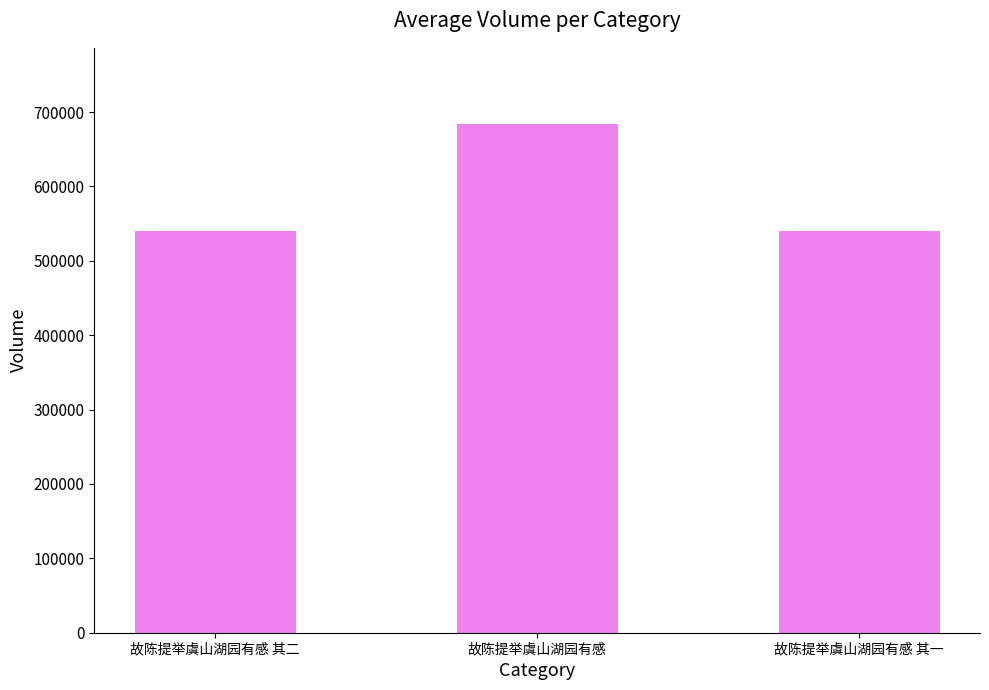

At which label is the value closest to 612004?

故陈提举虞山湖园有感 其二